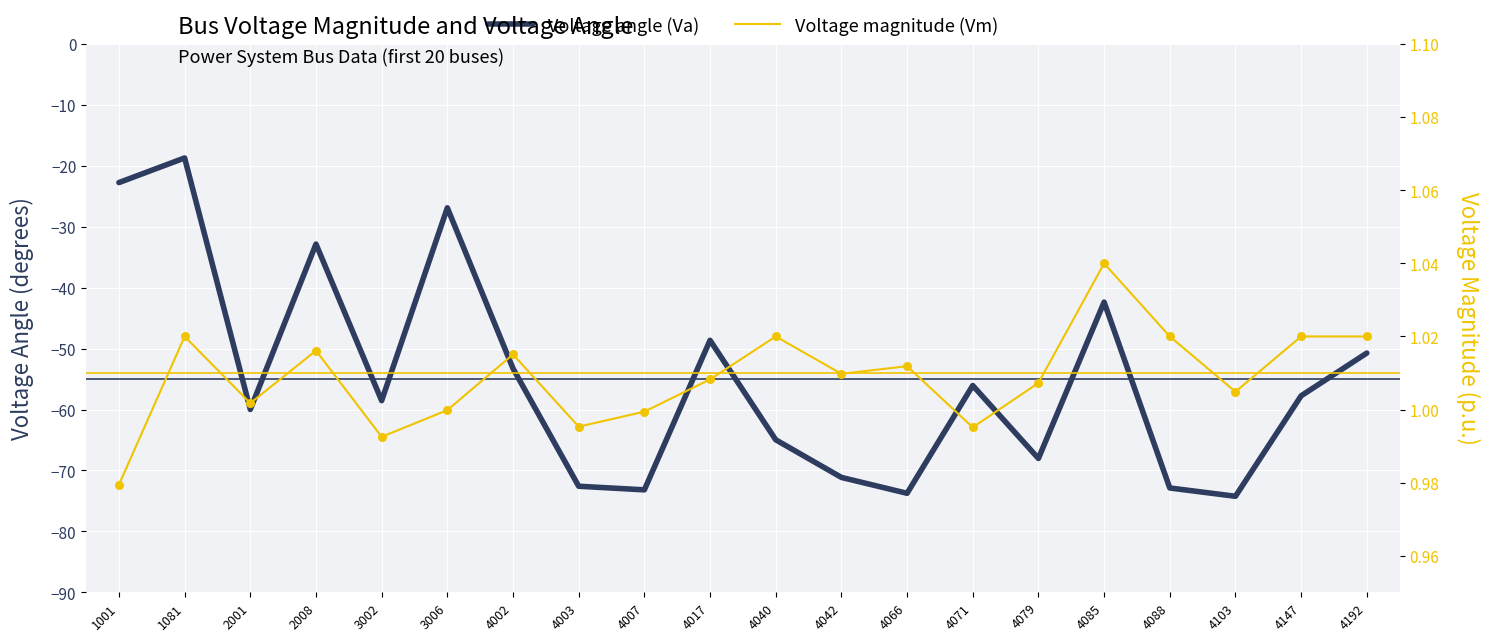

At which category is the sum across all series the highest?

1081